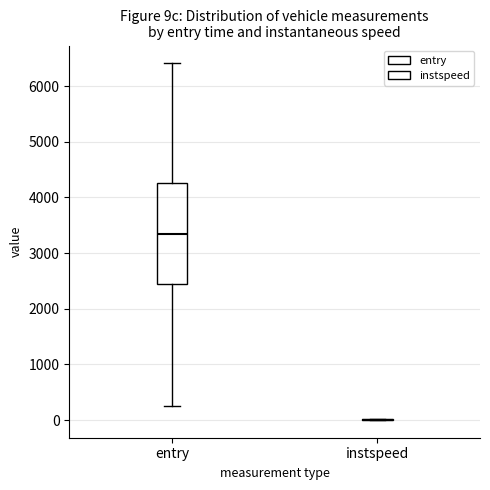

Reading left to right, read every box against the y-axis: the position of its median line, the range the box covers, and the ends of its whiskers. The values are not printed on the chart, so give them approximately, as read against the axis.

entry: median 3300, box 2400 to 4300, whiskers 300 to 6400
instspeed: box collapsed to a line at 0, whiskers 0 to 0